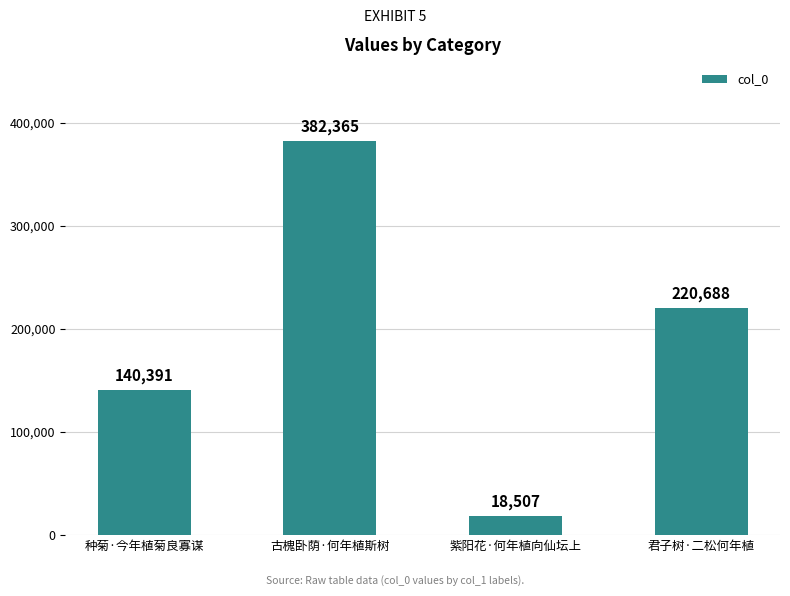

At which label does the data first exceed 220688?

古槐卧荫·何年植斯树